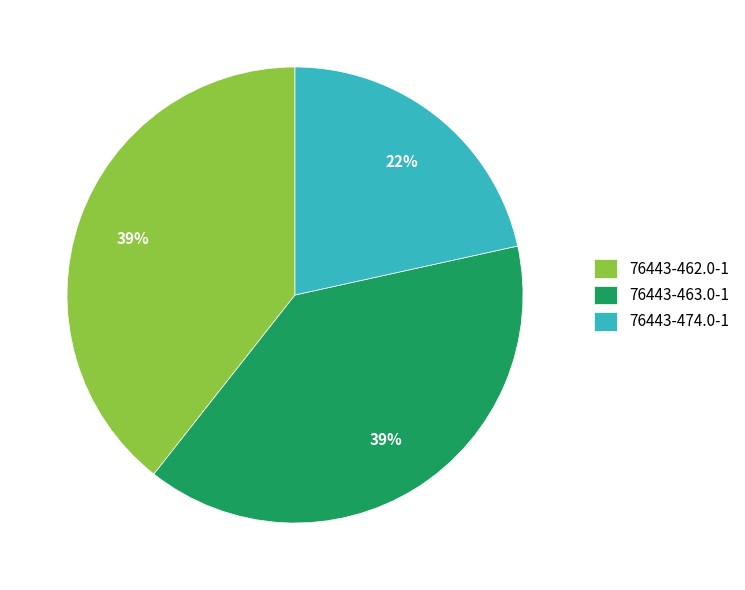

Does 76443-462.0-1 account for over 50% of the chart?

No